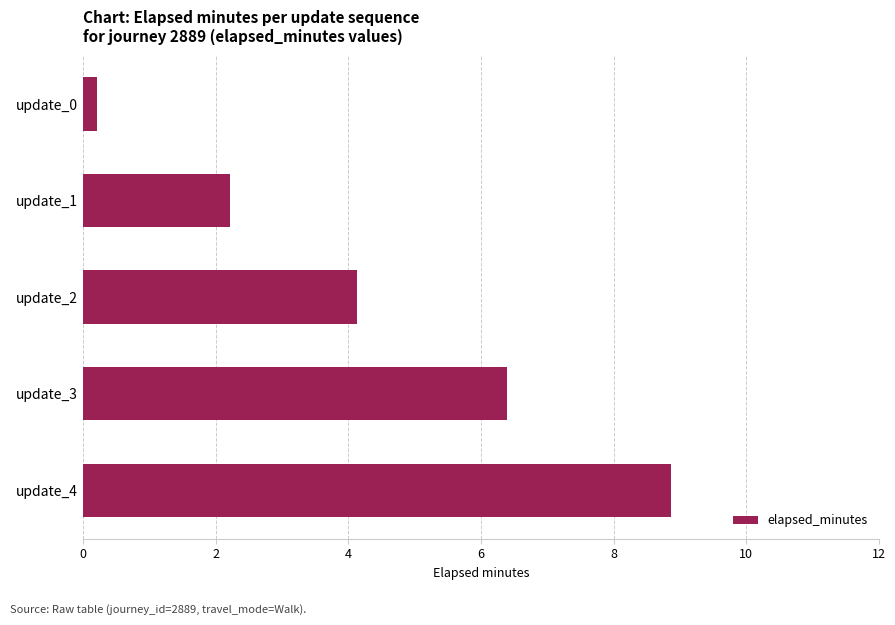

What is the sum of all values?

21.8